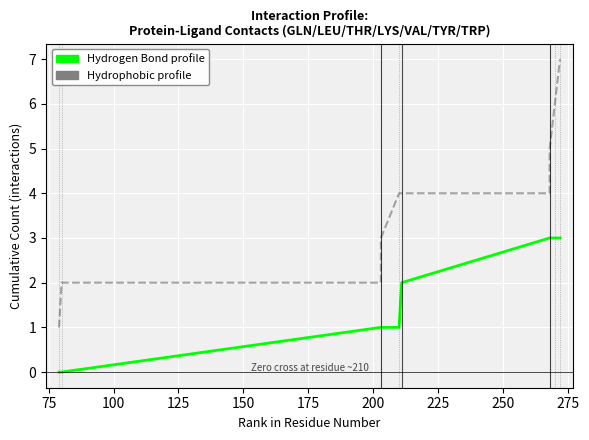

True or false: Hydrophobic profile has more than 1 interior local peaks.

False